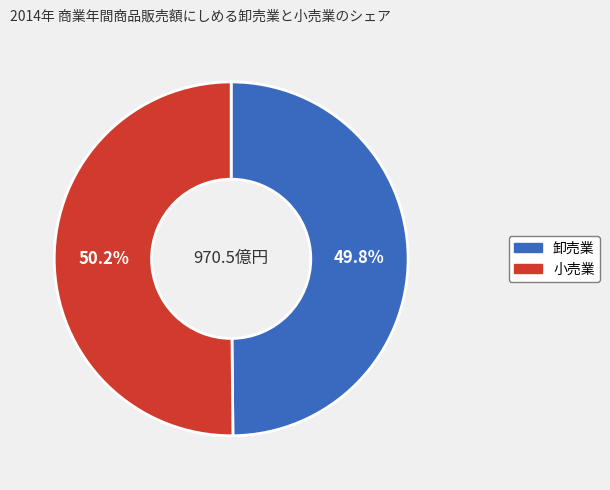

Is the sum of 小売業 and 卸売業 greater than half?

Yes